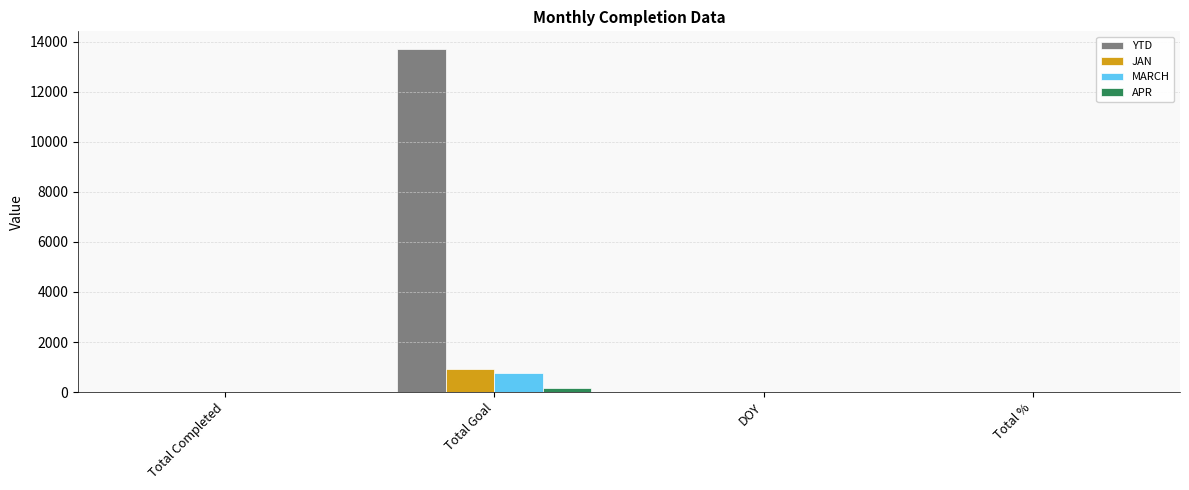

What is the difference between the MARCH values at Total % and Total Goal?

752